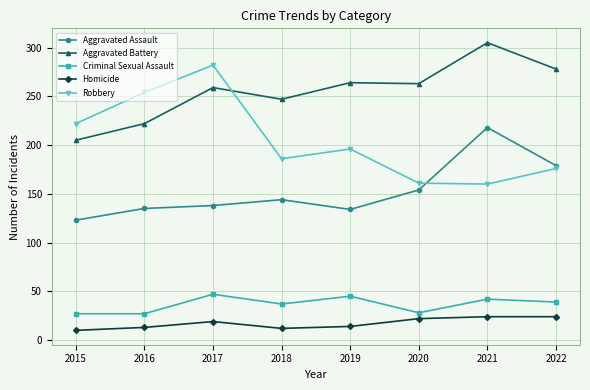

What is the maximum value for Aggravated Battery?

305